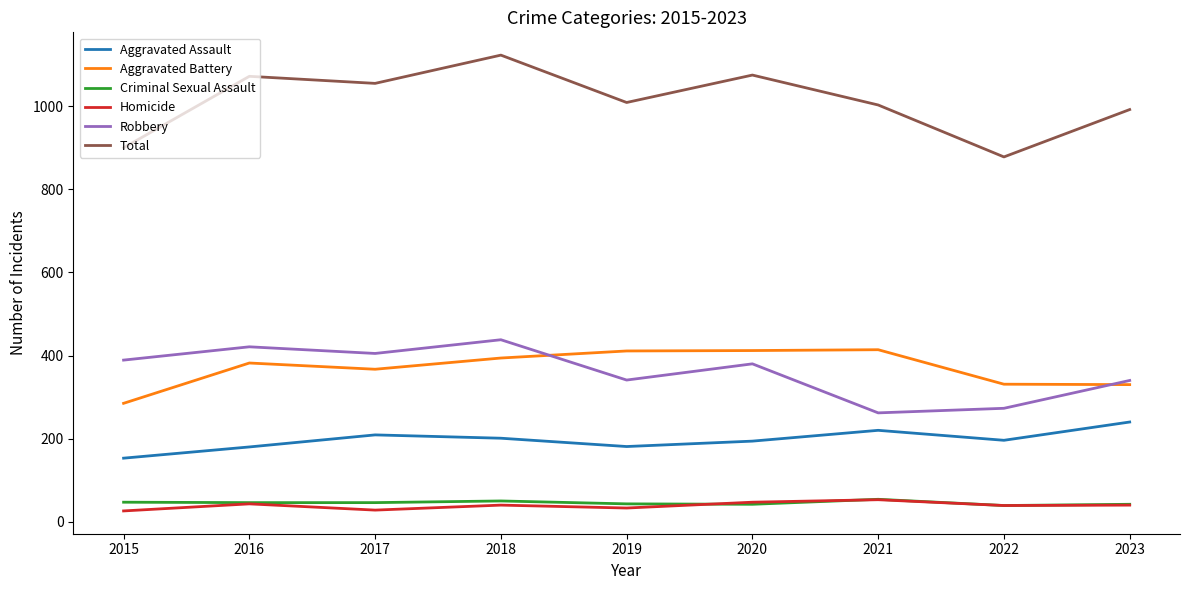

At which category is the sum across all series the highest?

2018